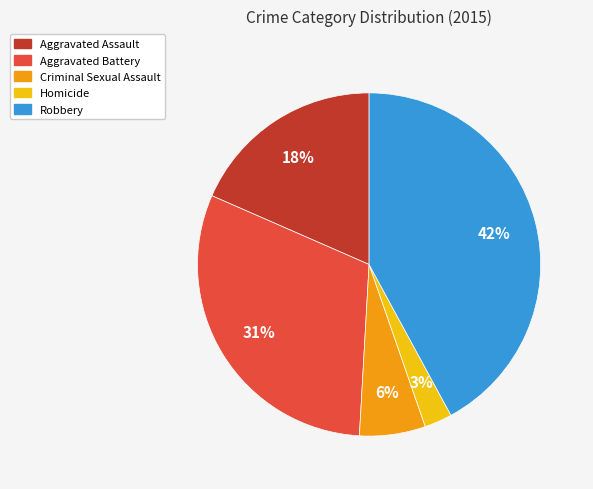

Is the sum of Criminal Sexual Assault and Aggravated Assault greater than half?

No